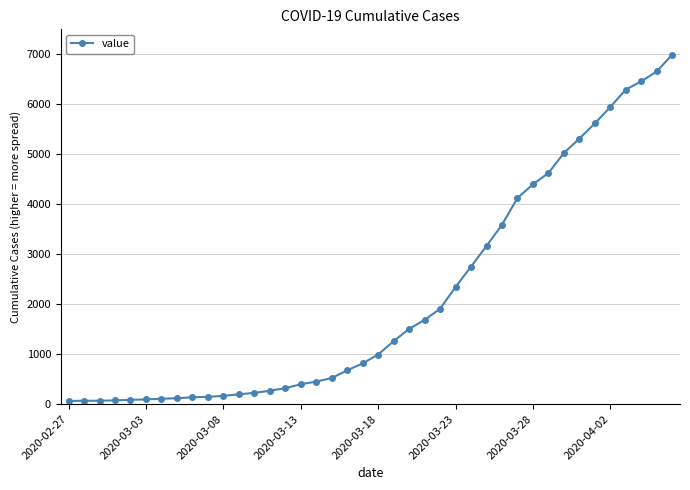

What is the average value?

2142